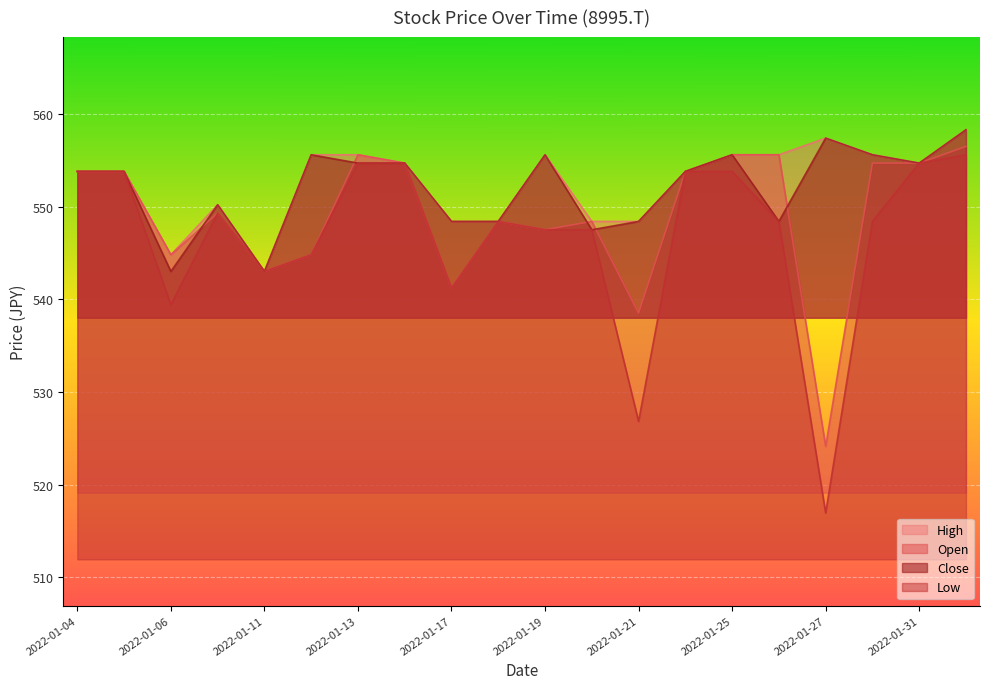

How many intersections are there between Close and Open?

5